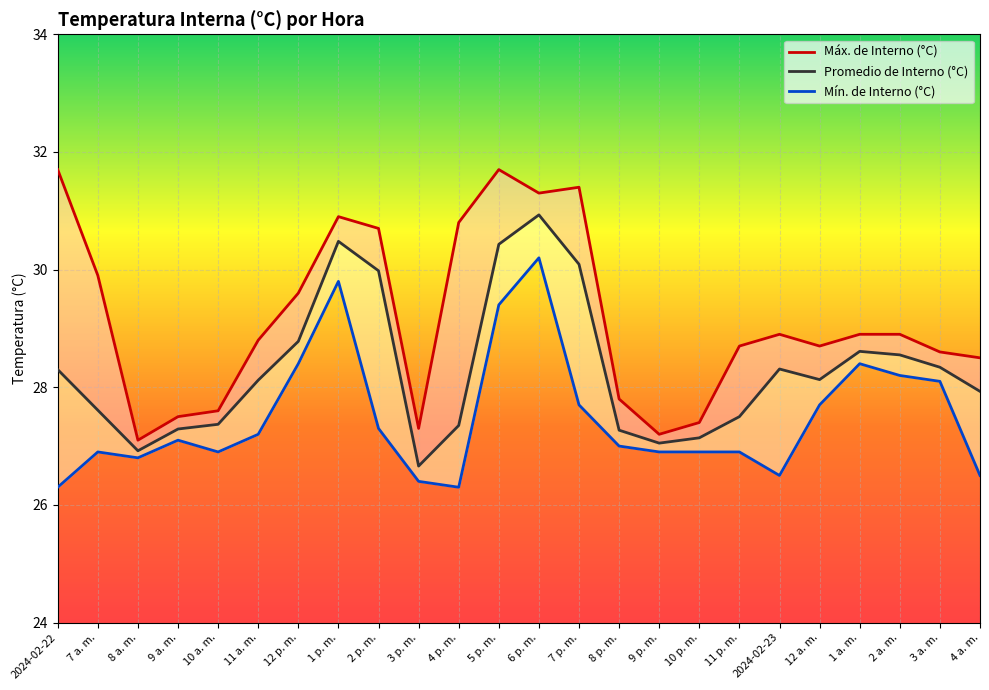

What is the difference between the maximum and minimum values in the Promedio de Interno (°C) series?

4.3